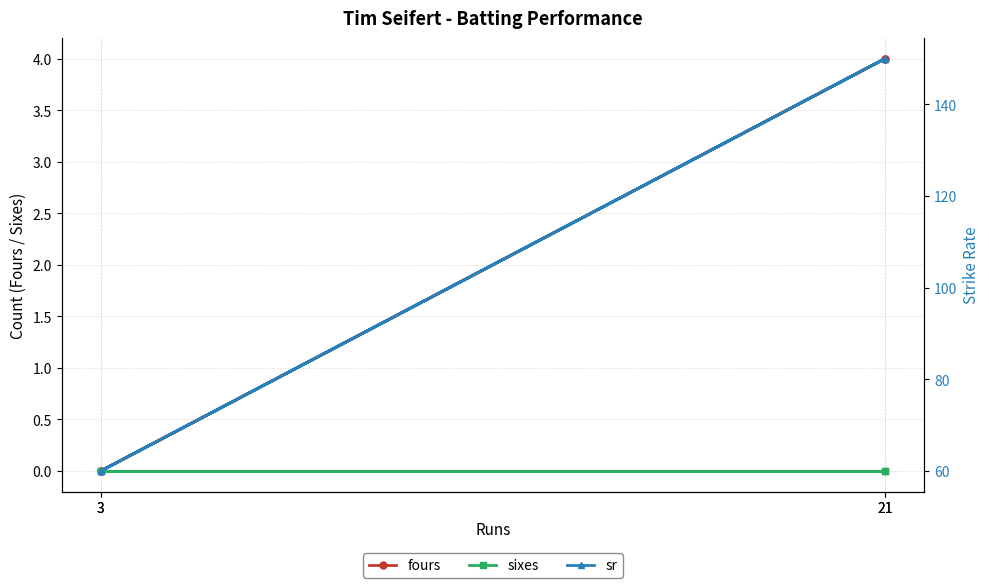

What is the total value across all series at 21?

154